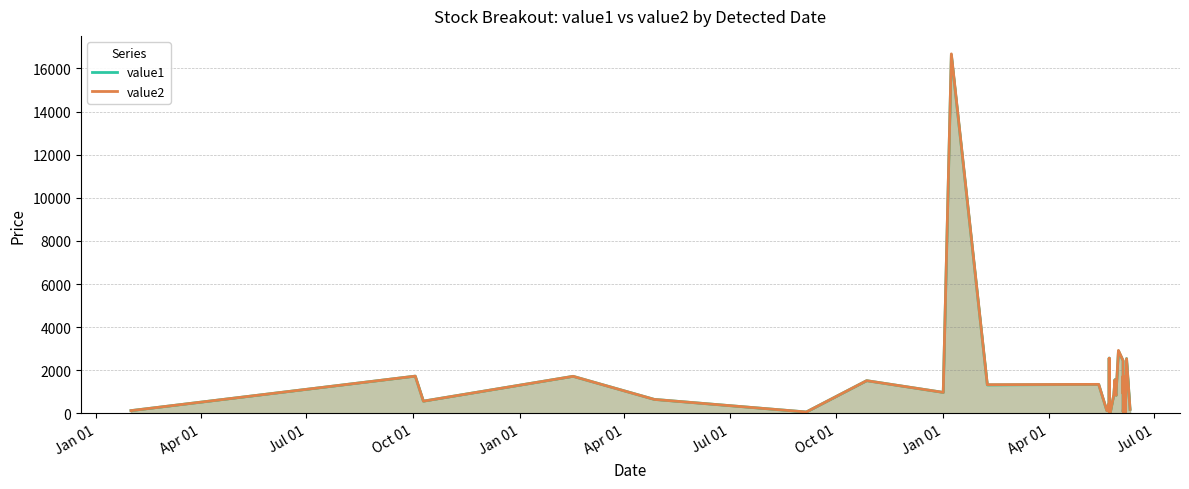

True or false: value1 and value2 intersect in this chart.

True